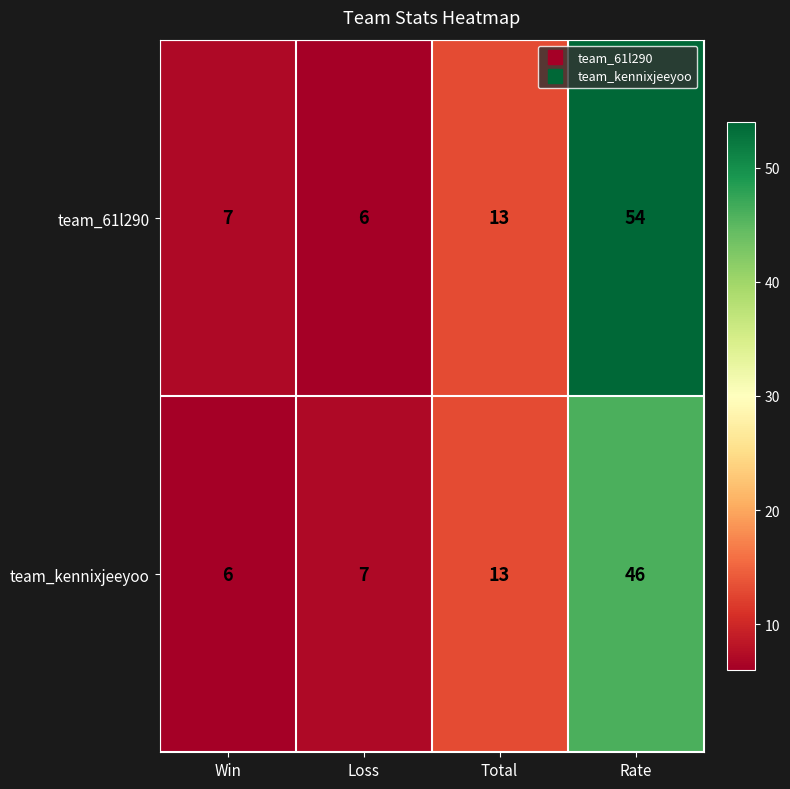

At Rate, list the series in order from largest to smallest.

team_61l290, team_kennixjeeyoo